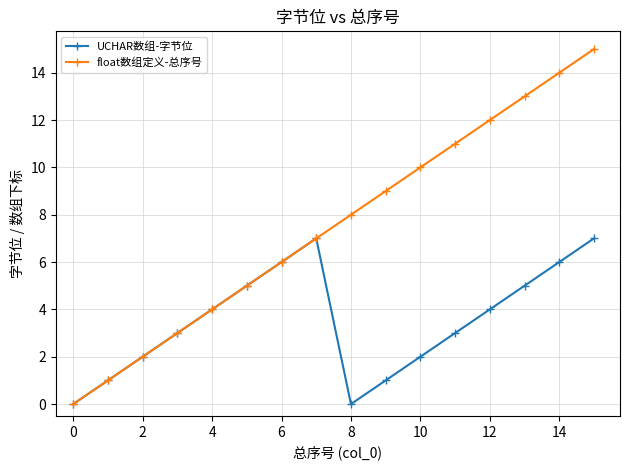

What is the highest value of the UCHAR数组-字节位 series?

7